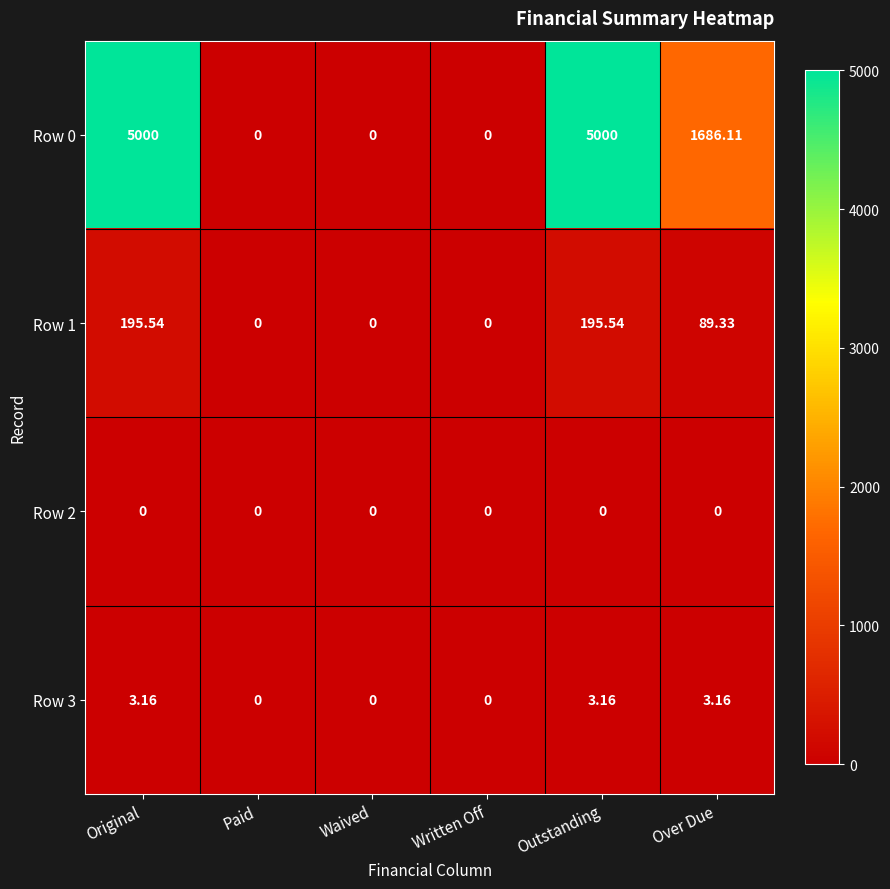

At which label does Row 0 first exceed 1686?

Original